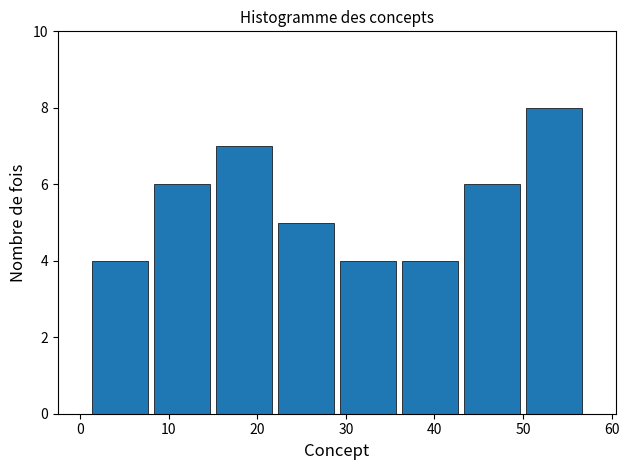

Reading left to right, transcribe this chart: for each bar, give the range it covers on the x-axis and its height. The values are not printed on the chart, so give them approximately, as read against the axis.

1 to 8: 4
8 to 15: 6
15 to 22: 7
22 to 29: 5
29 to 36: 4
36 to 43: 4
43 to 50: 6
50 to 57: 8